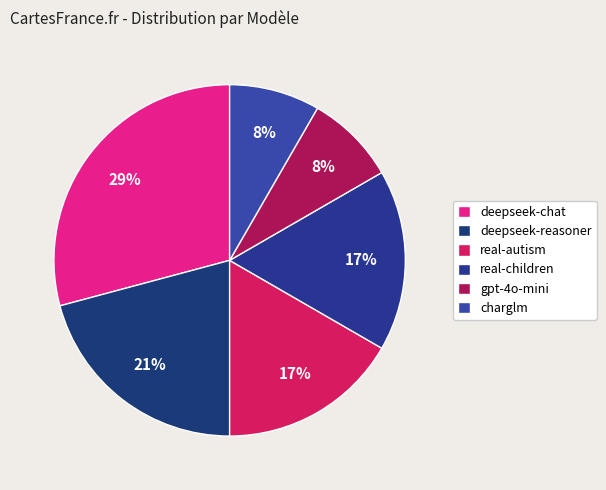

How many slices are in this pie chart?

6